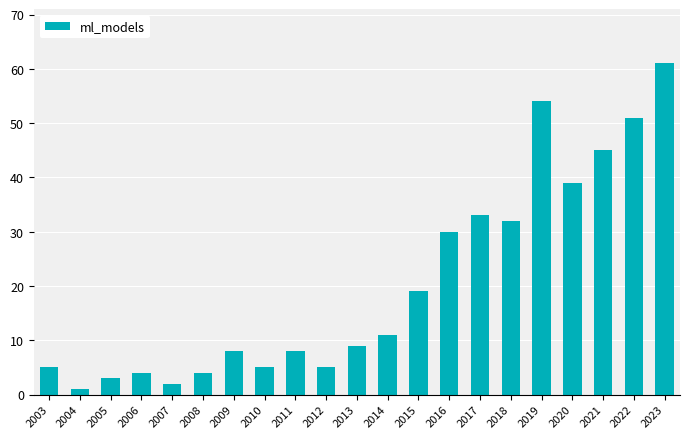

How many values are below 9?

10